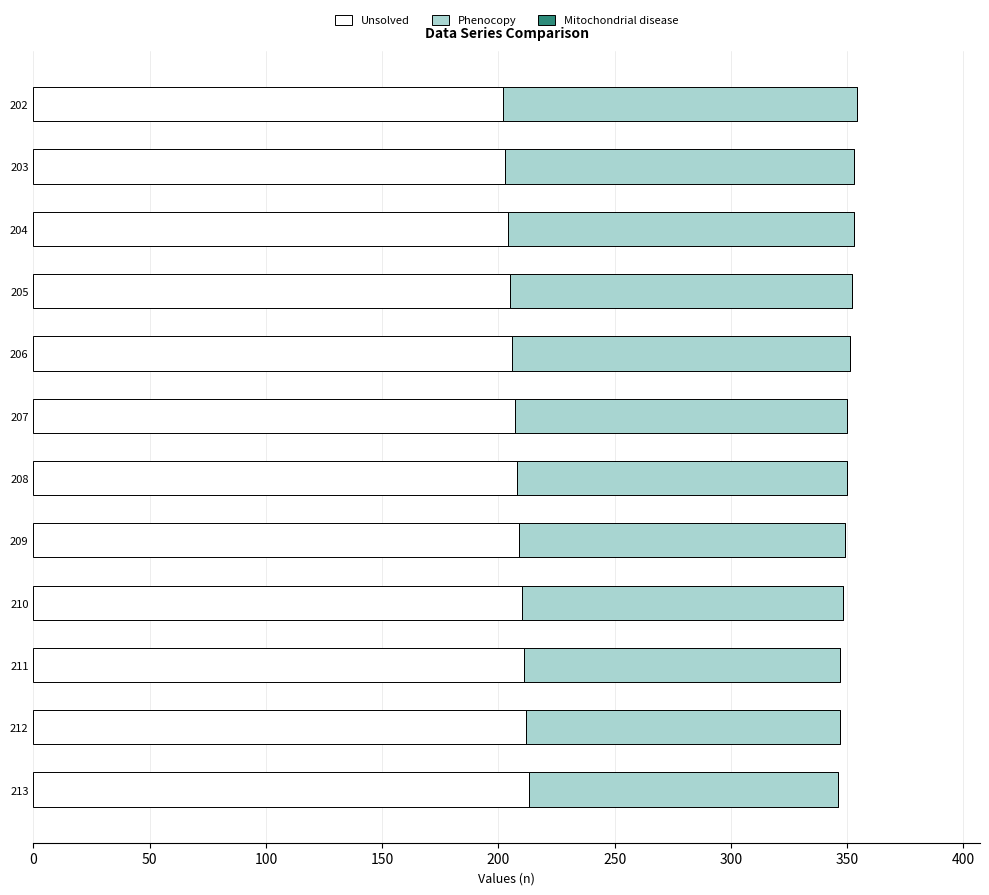

True or false: Unsolved has a value of 204 at 204.

True